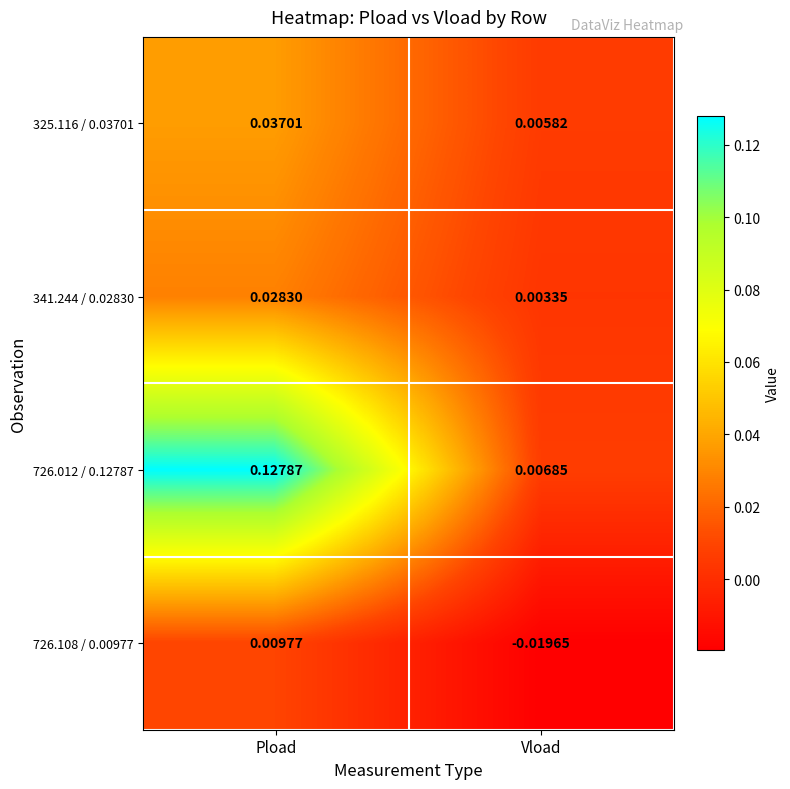

At which label does 325.116 / 0.03701 reach its minimum?

Vload